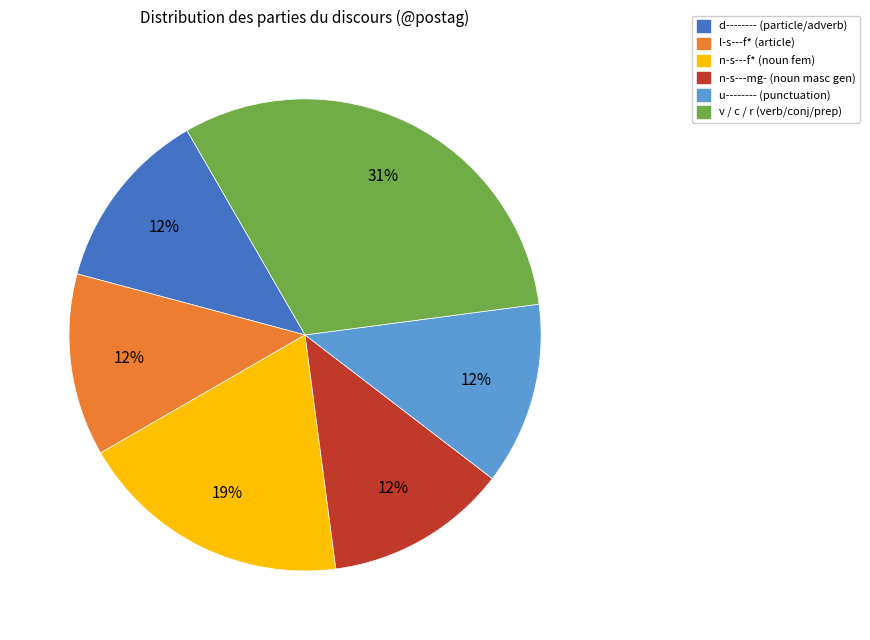

Does any single category account for the majority?

No